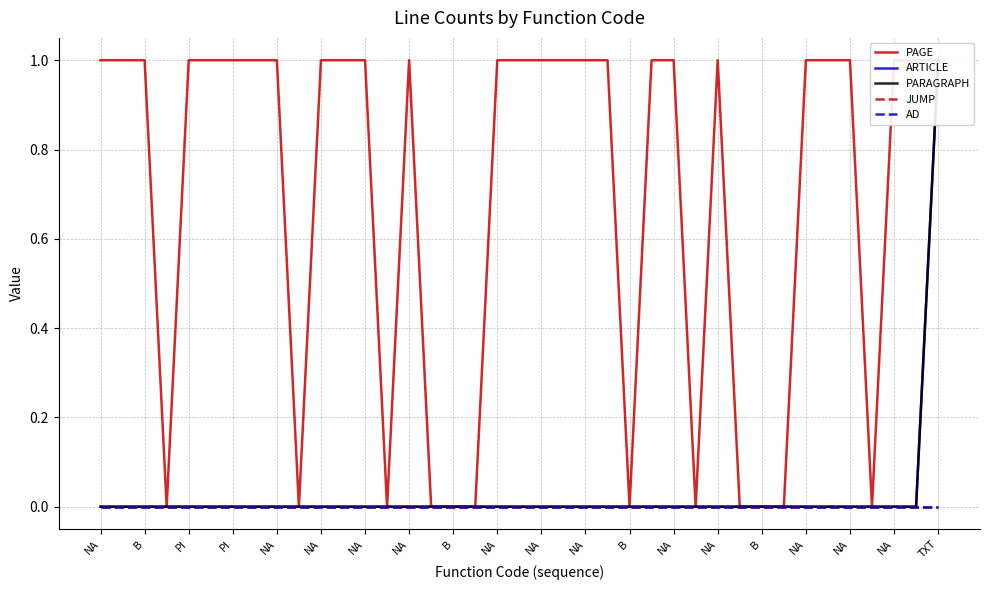

Where is PARAGRAPH nearest to the value 0?

NA